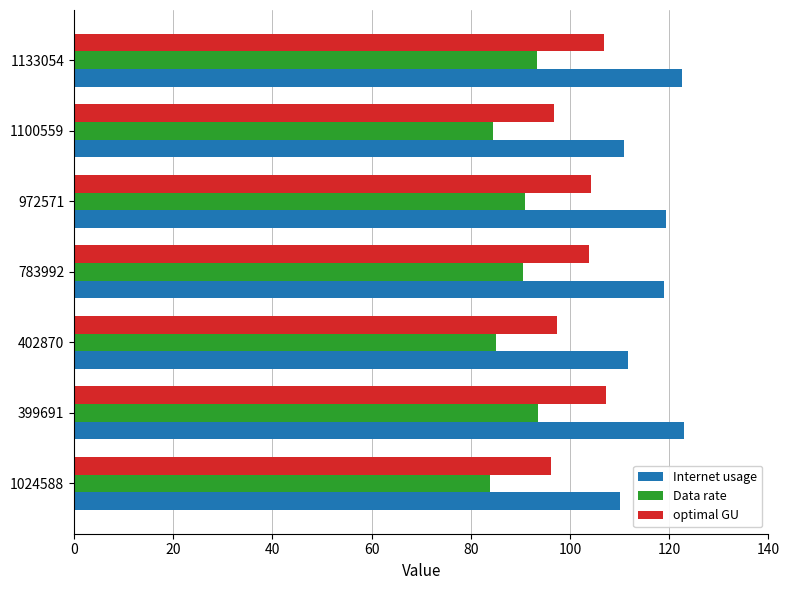

What is the average value of the optimal GU series?

101.8